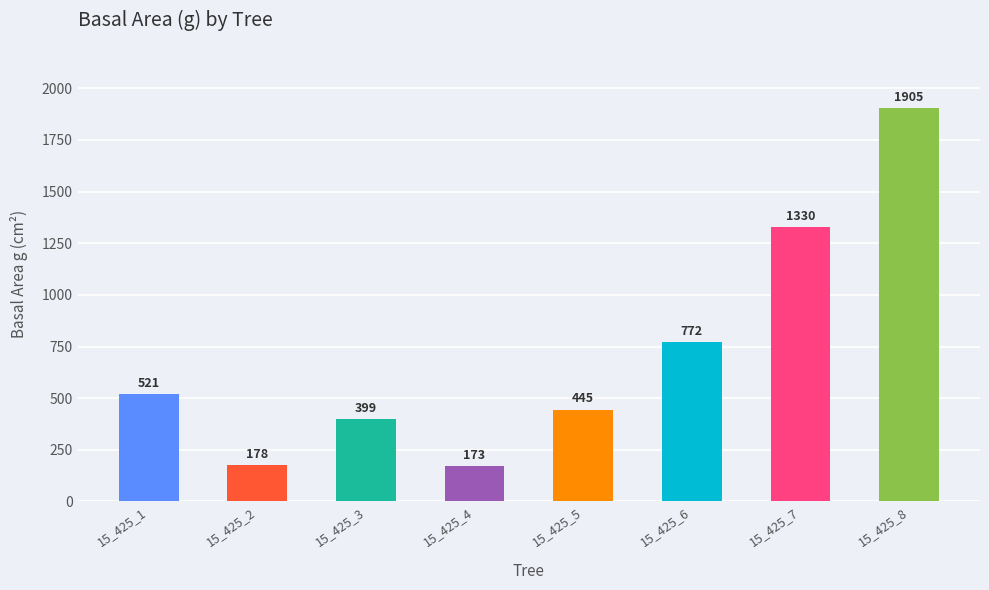

What is the ratio of the value at 15_425_6 to the value at 15_425_2?

4.3